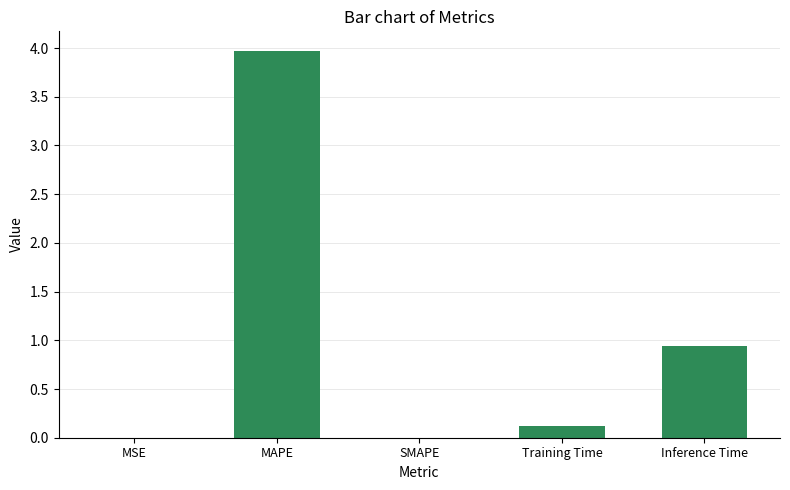

Are the bars grouped side by side (vs. stacked)?

No